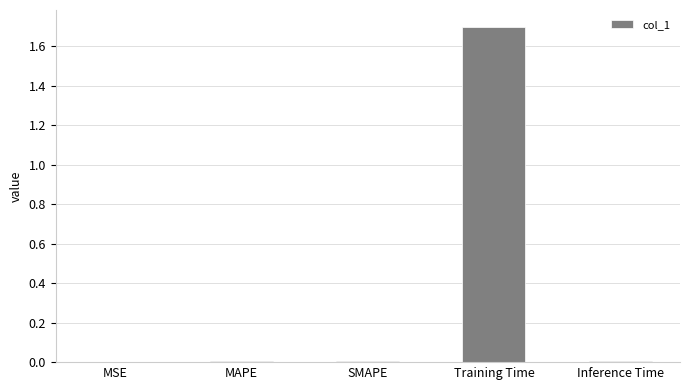

Between MAPE and Training Time, which is larger?

Training Time